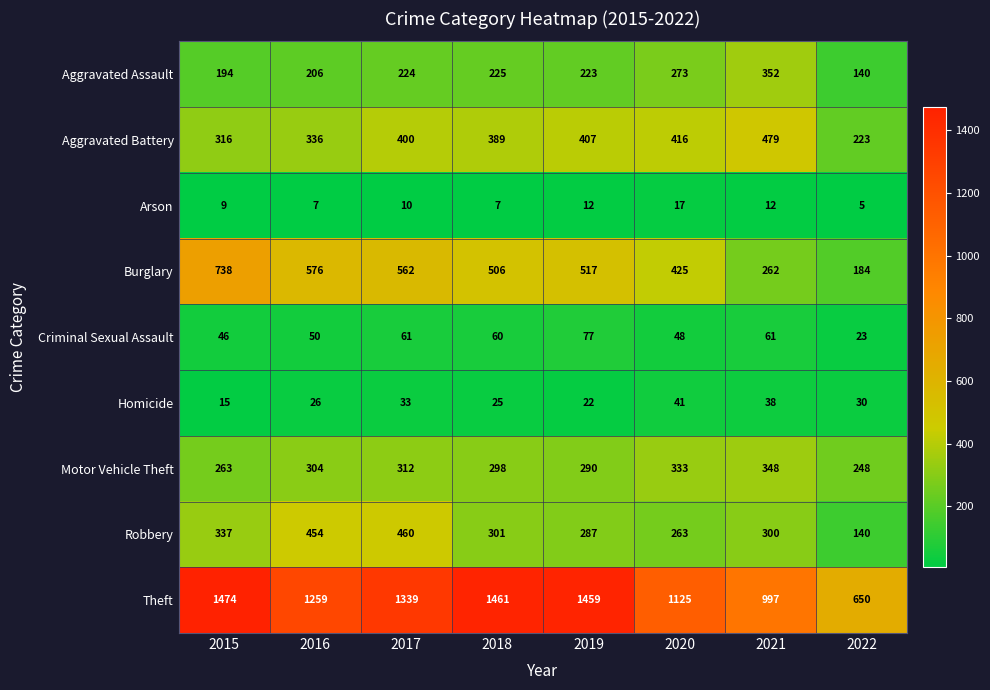

Count the number of data series in this chart.

9